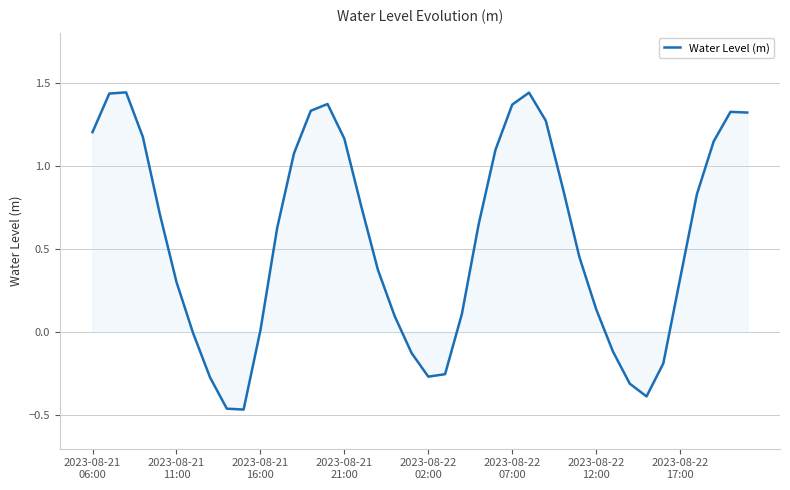

Does the chart display data point markers on the line(s)?

No